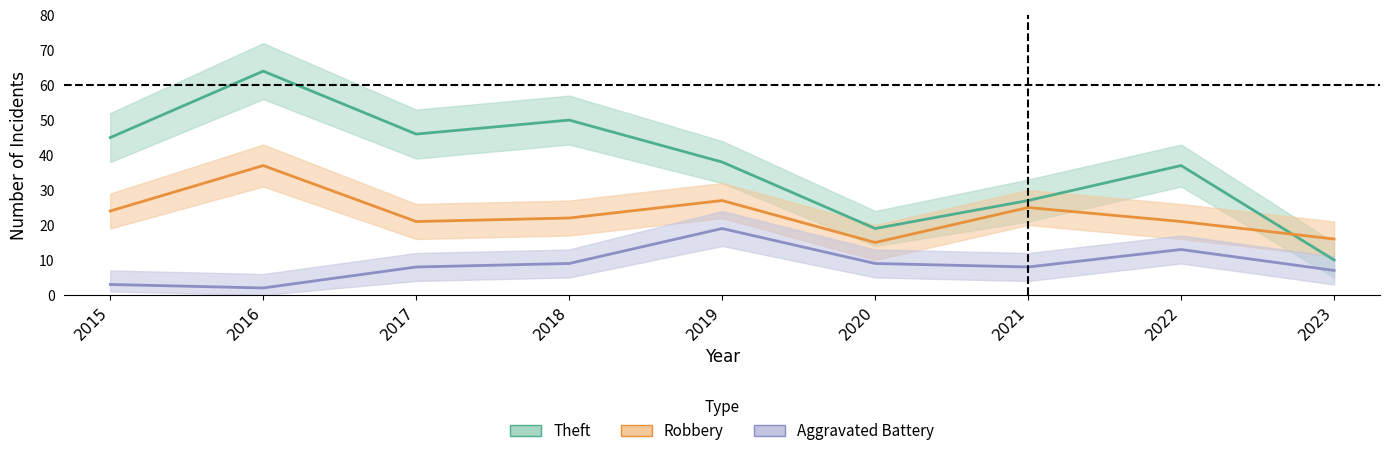

Count the number of categories in the chart.

9